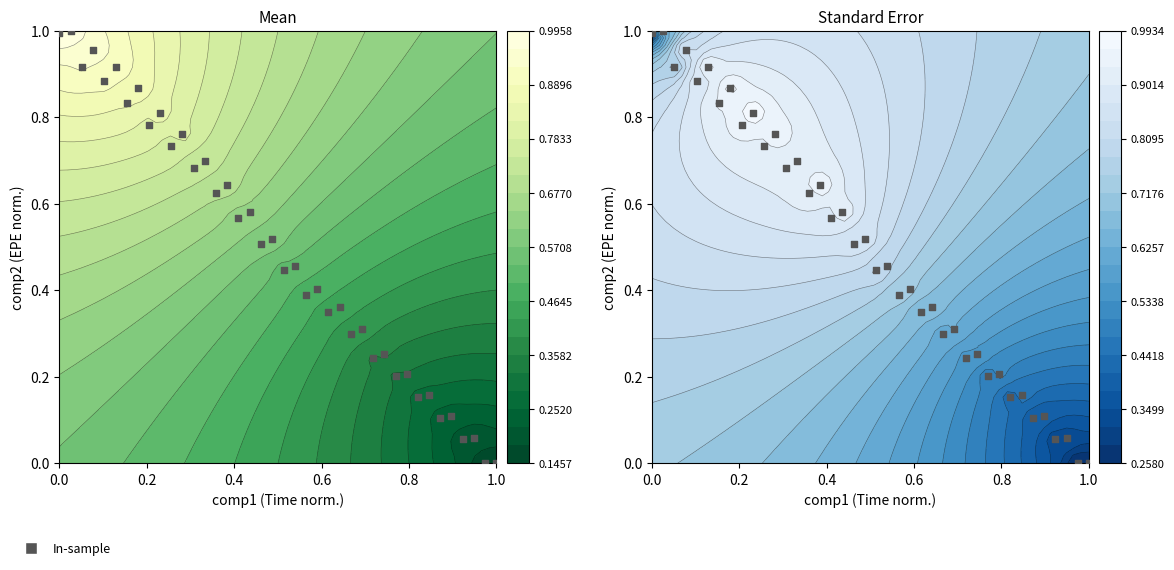

Count the number of categories in the chart.

40